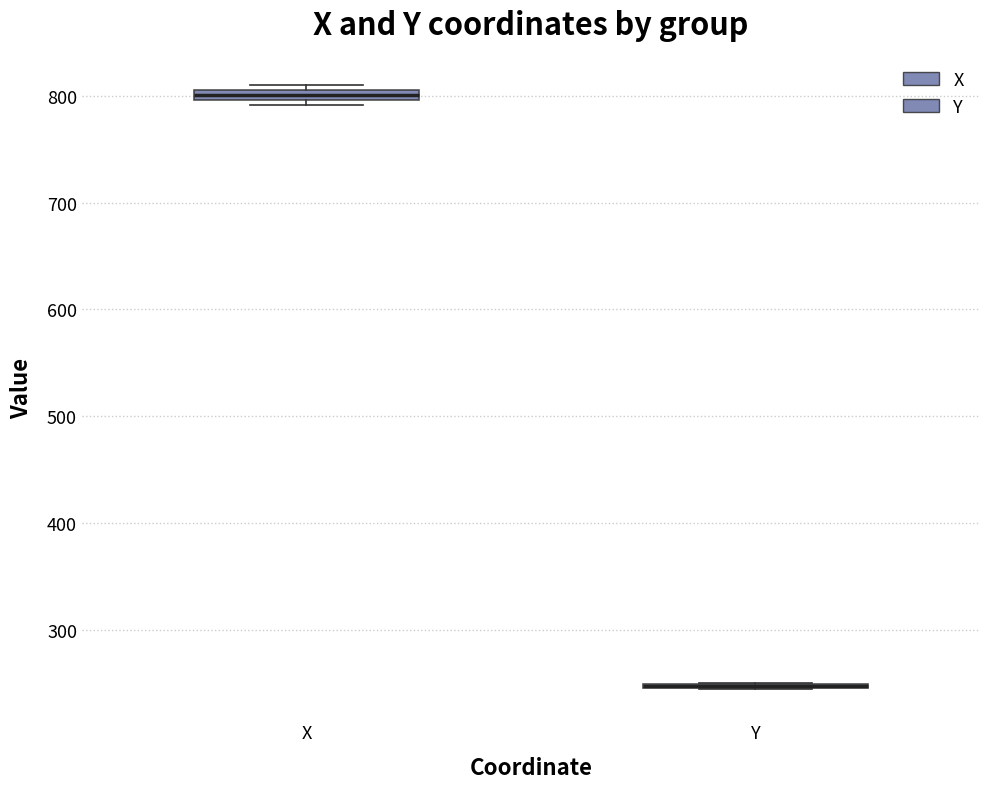

Where is the lower edge of the box for X on the y-axis? The values are not printed on the chart, so give them approximately, as read against the axis.

800